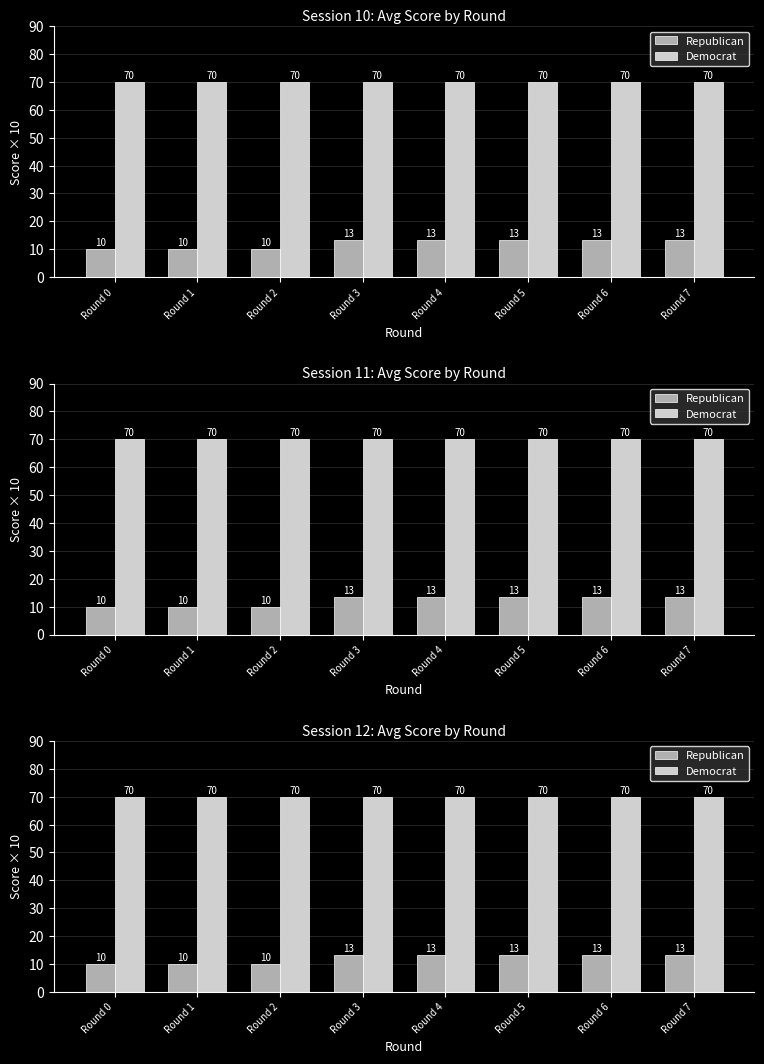

What is the value of the Republican bar at the 8th from the left?

13.3